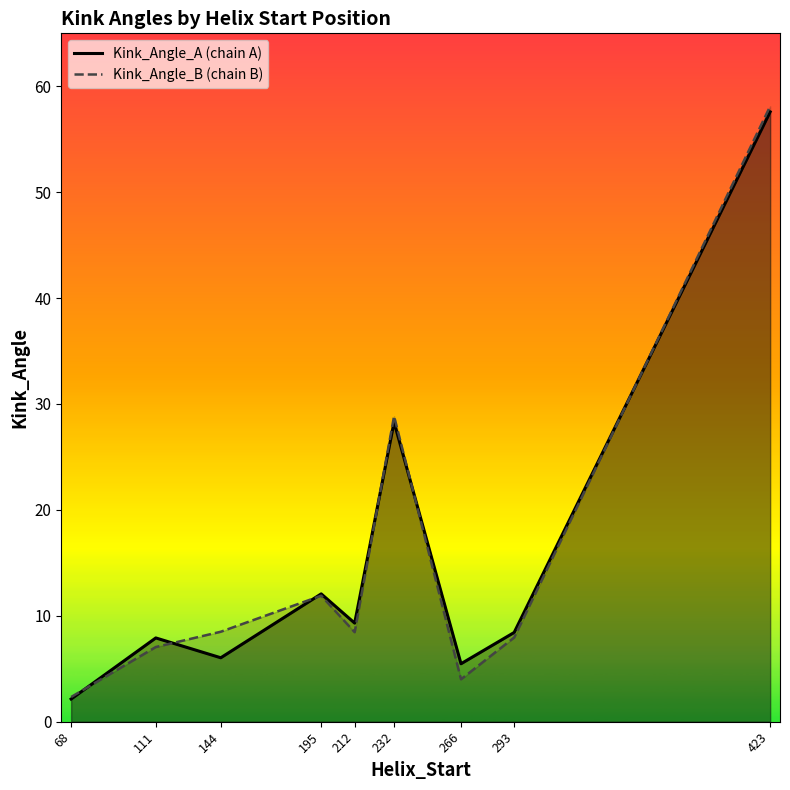

How many interior local peaks does the Kink_Angle_B series have?

2